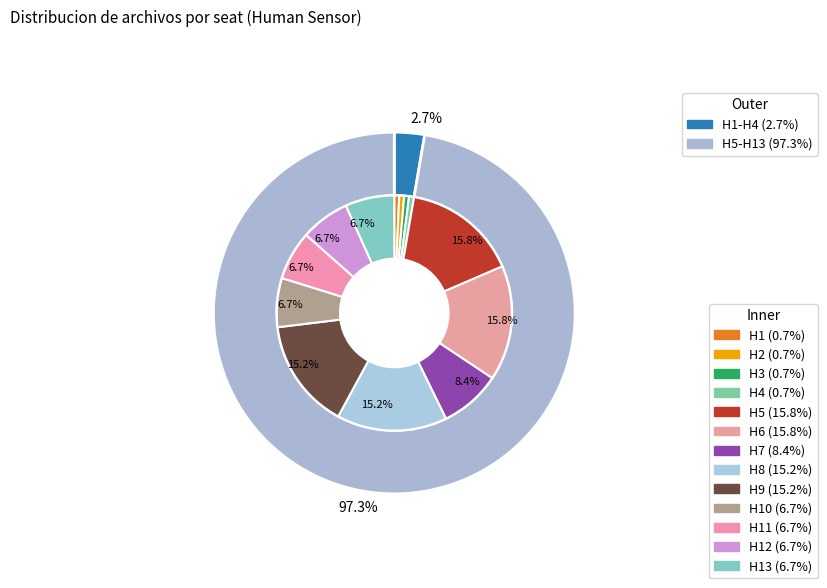

To the nearest percent, what is the average slice percentage?

8%